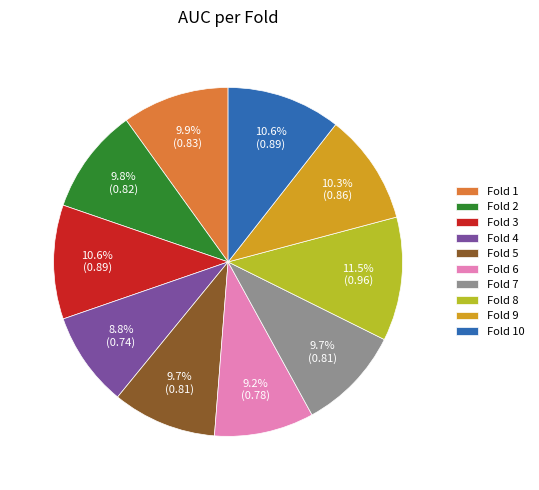

Which category has the biggest portion of the pie?

Fold 8